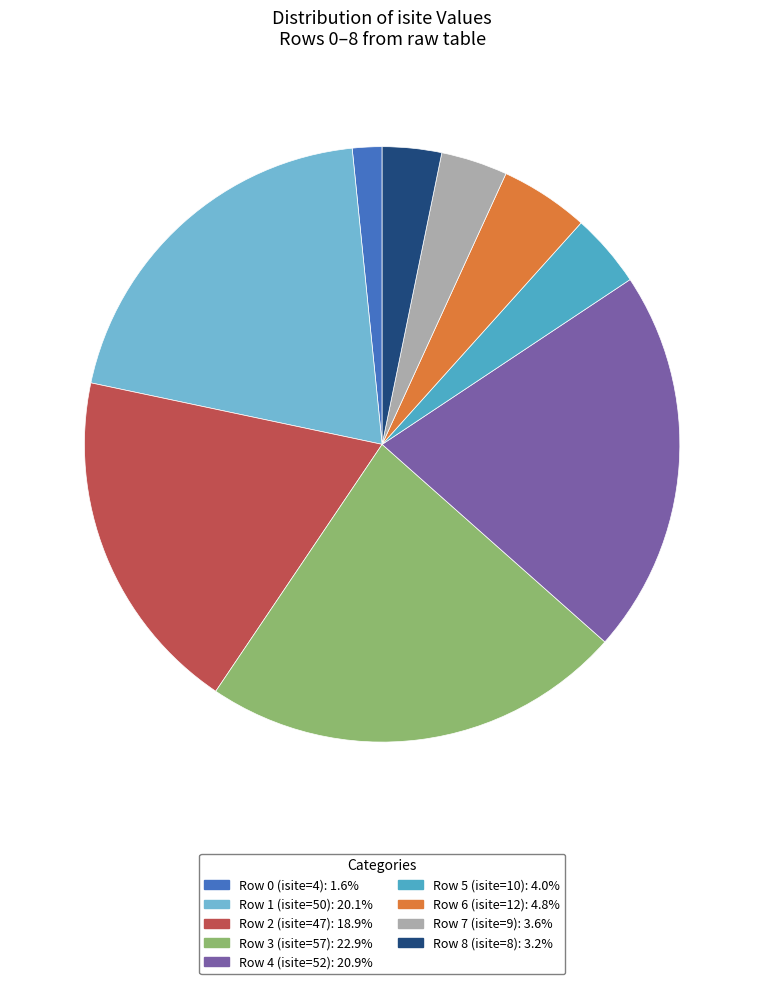

How many segments does this pie chart have?

9